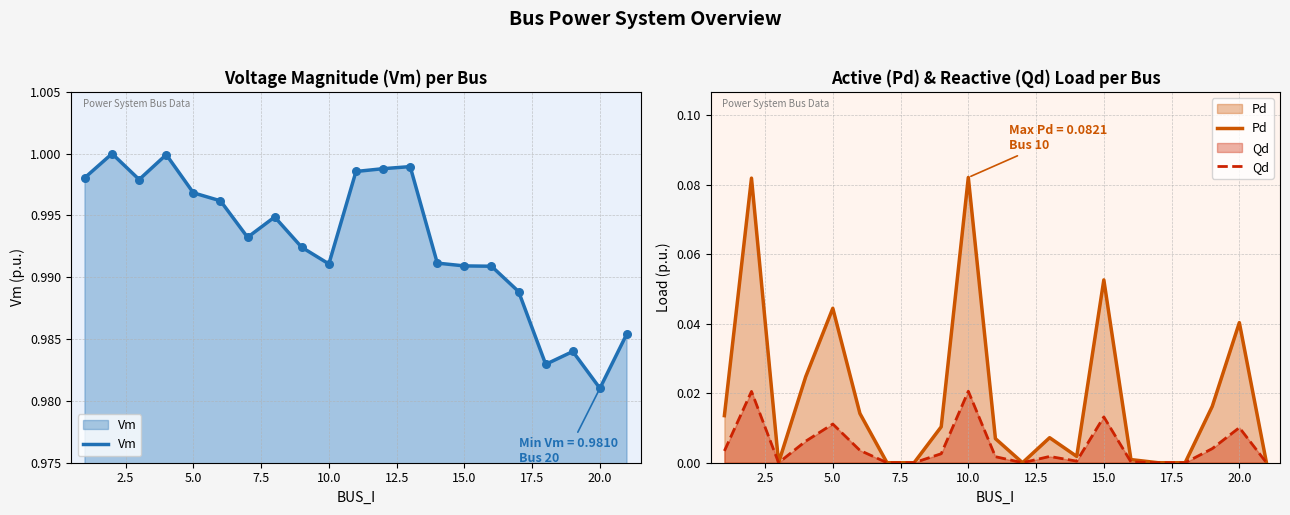

Which series has the largest Y range (max minus min)?

Pd